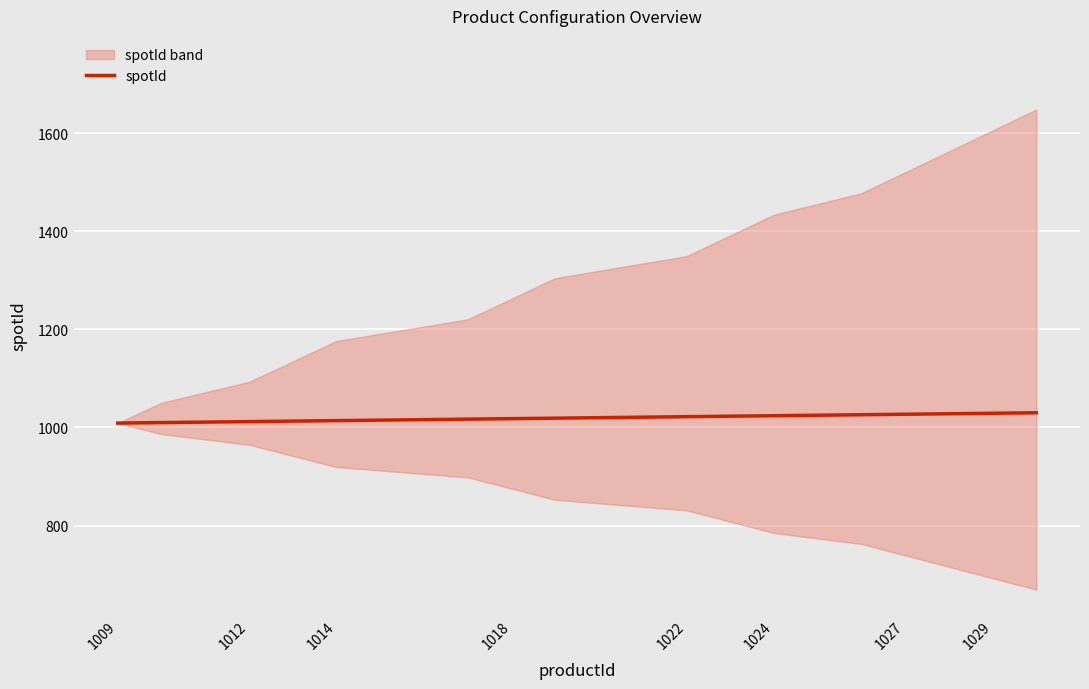

The spotId series shows 1024 at 1024. True or false?

True